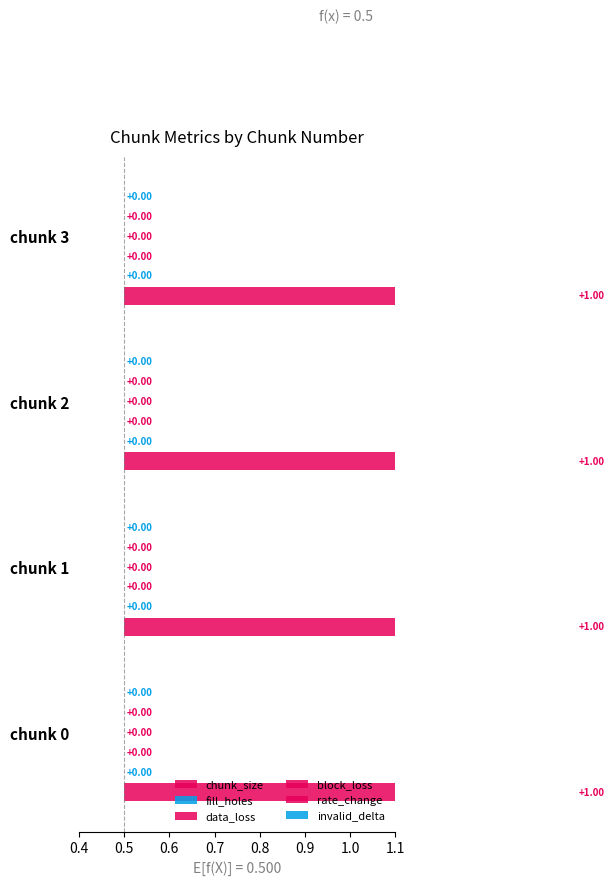

What is the value of the chunk_size bar at the 2nd from the left?

1